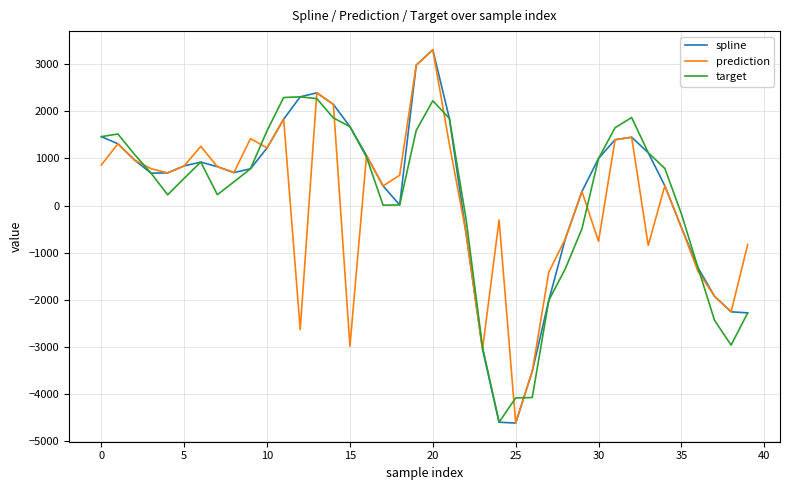

What is the maximum value for prediction?

3302.2